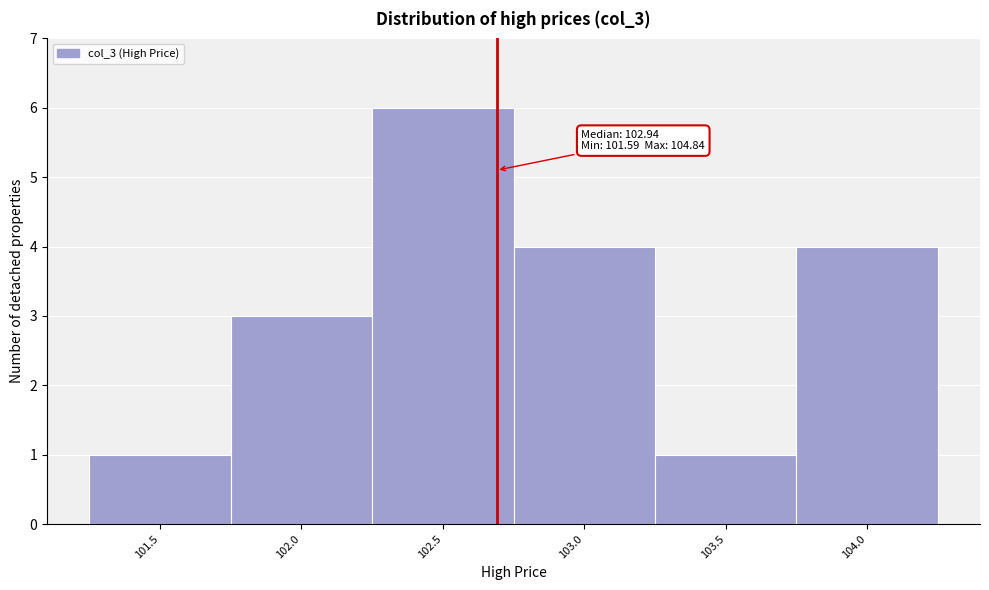

Reading left to right, extract all data points from this chart.

101.5=1	102.0=3	102.5=6	103.0=4	103.5=1	104.0=4